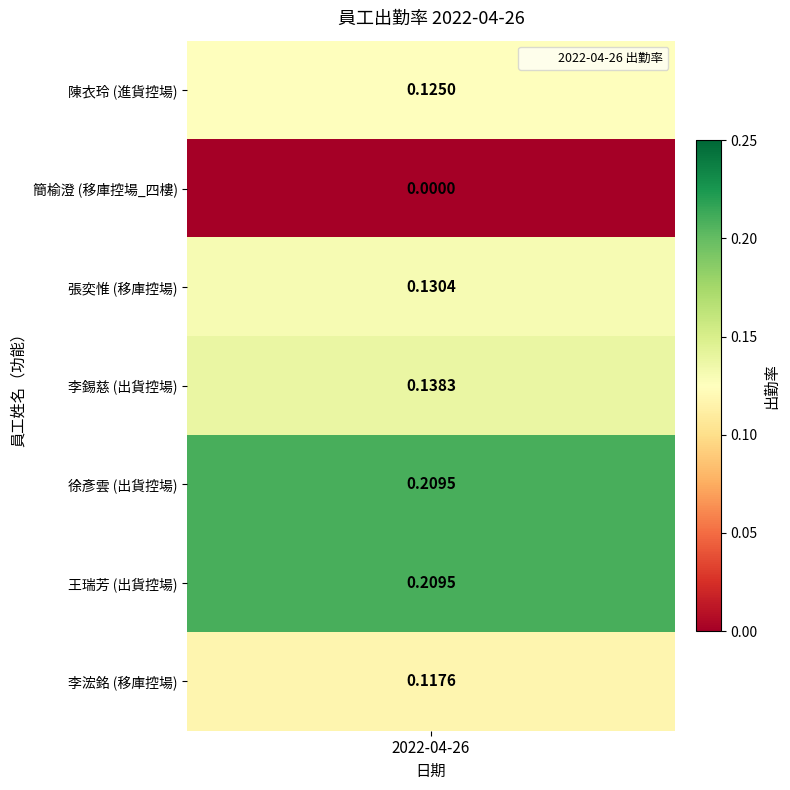

True or false: the data shows 0.0 at 簡榆澄.

True